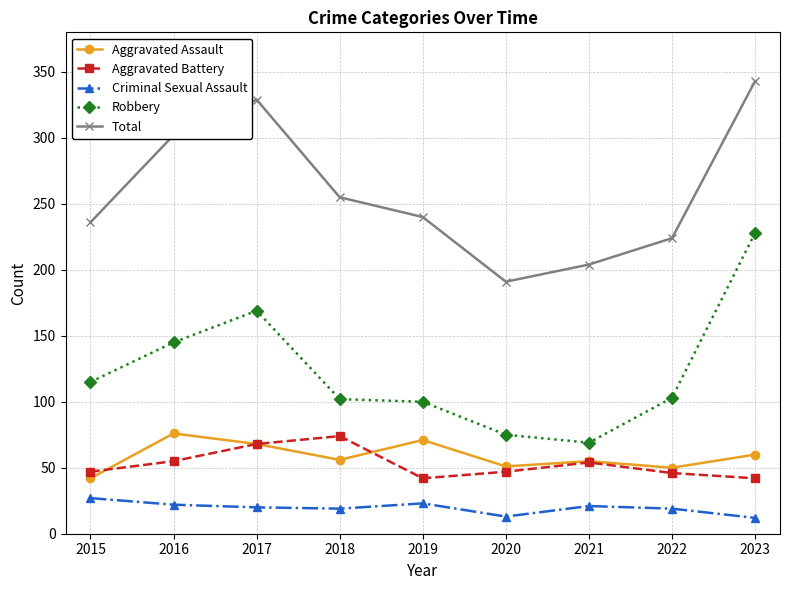

Does the chart display data point markers on the line(s)?

Yes